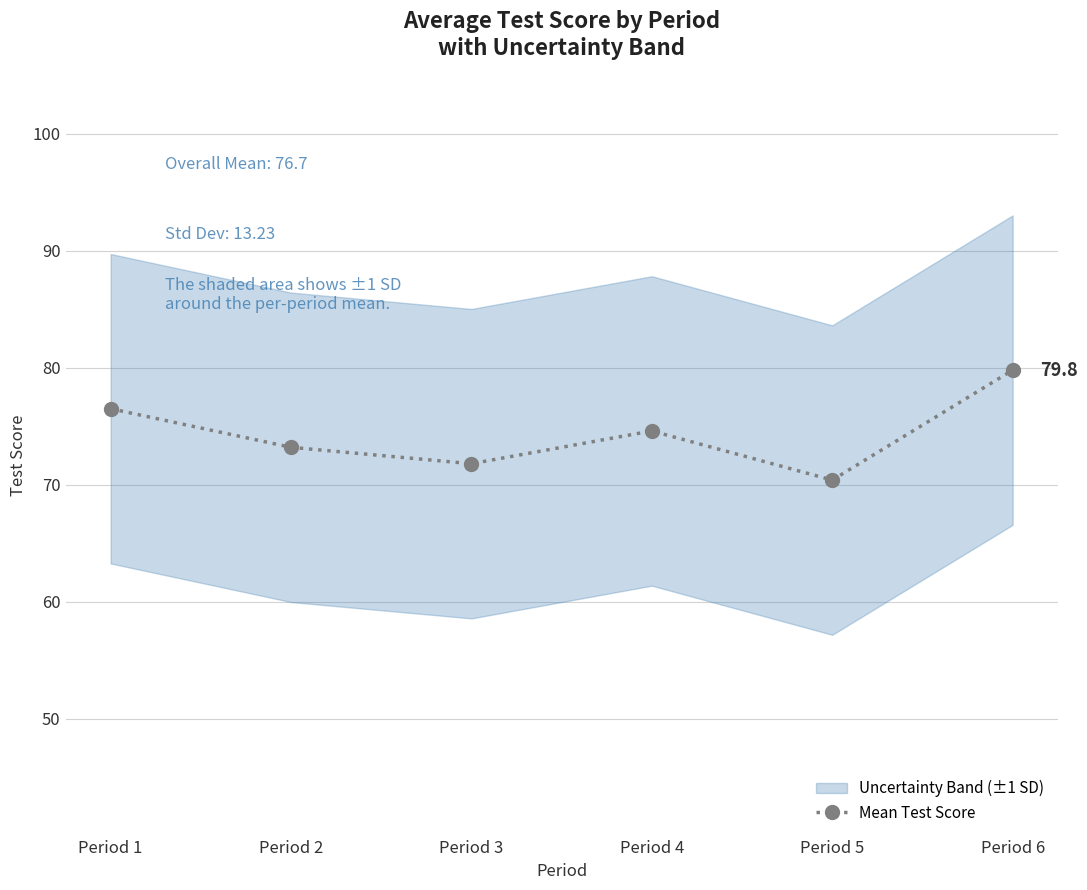

How many data points does each series have?

6